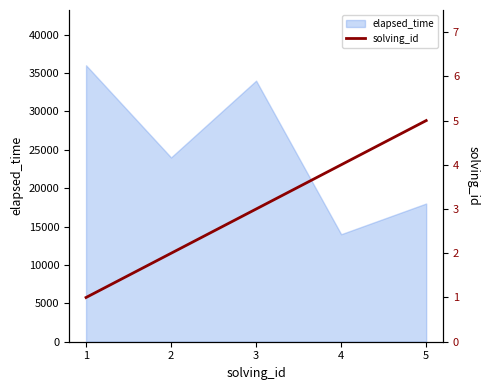

The value of elapsed_time at 2 is 16516. True or false?

False